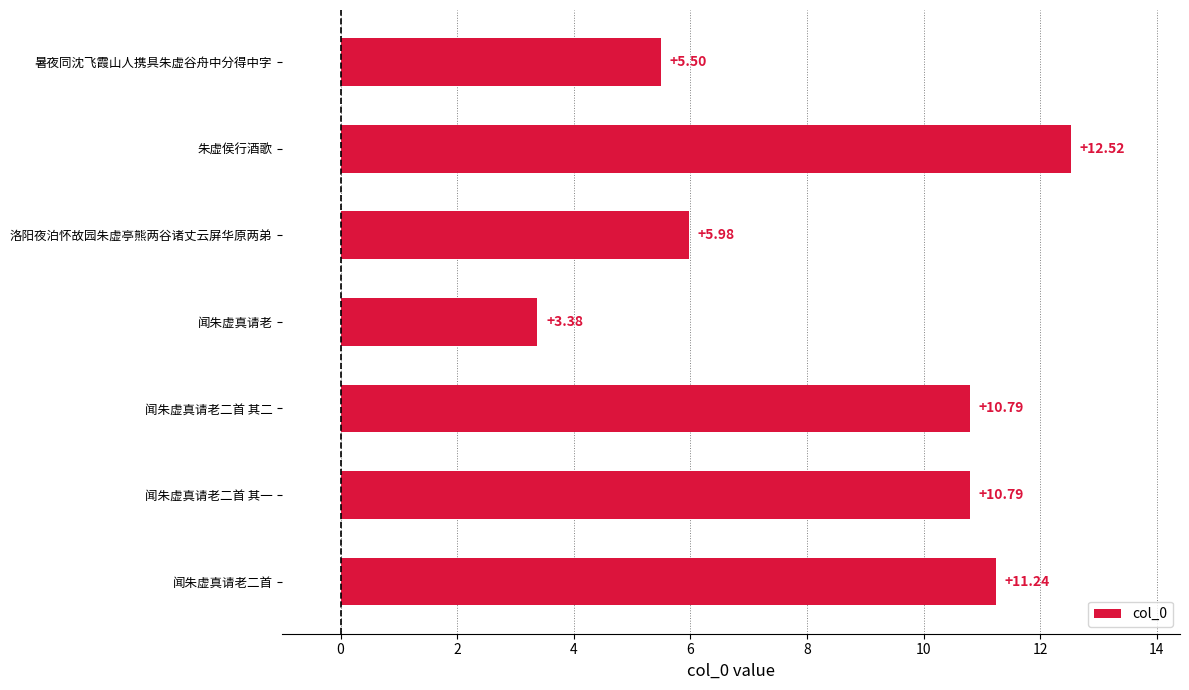

Where is the data nearest to the value 7?

洛阳夜泊怀故园朱虚亭熊两谷诸丈云屏华原两弟